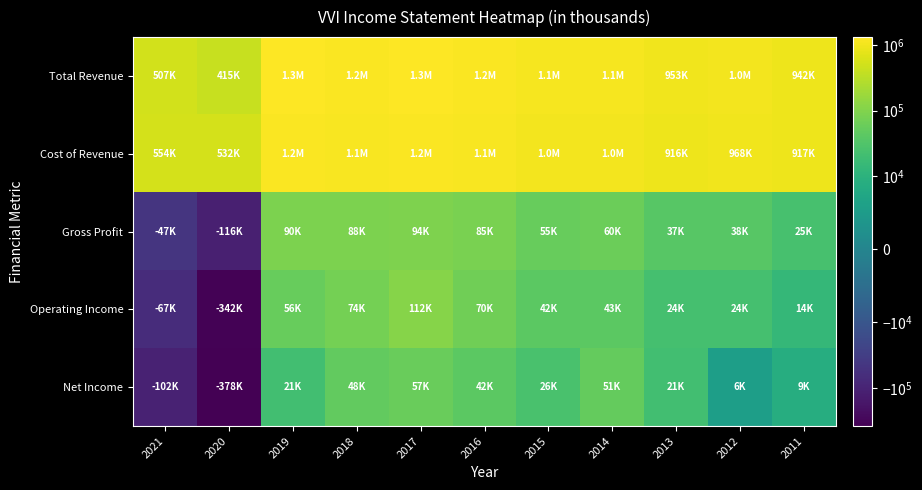

Reading left to right, list all the values displayed in this chart.

Total Revenue: 2021=507300	2020=415400	2019=1302700	2018=1237300	2017=1307000	2016=1205000	2015=1089000	2014=1065000	2013=953300	2012=1006600	2011=942400
Cost of Revenue: 2021=554300	2020=531600	2019=1212300	2018=1149300	2017=1212500	2016=1119800	2015=1034500	2014=1005100	2013=916200	2012=968500	2011=917000
Gross Profit: 2021=-46900	2020=-116200	2019=90500	2018=88000	2017=94400	2016=85200	2015=54600	2014=59900	2013=37100	2012=38200	2011=25400
Operating Income: 2021=-66700	2020=-342500	2019=55600	2018=74300	2017=112300	2016=69500	2015=41800	2014=43000	2013=23500	2012=23800	2011=13900
Net Income: 2021=-102200	2020=-378000	2019=20600	2018=48500	2017=57000	2016=41700	2015=26200	2014=51400	2013=21100	2012=5700	2011=9000